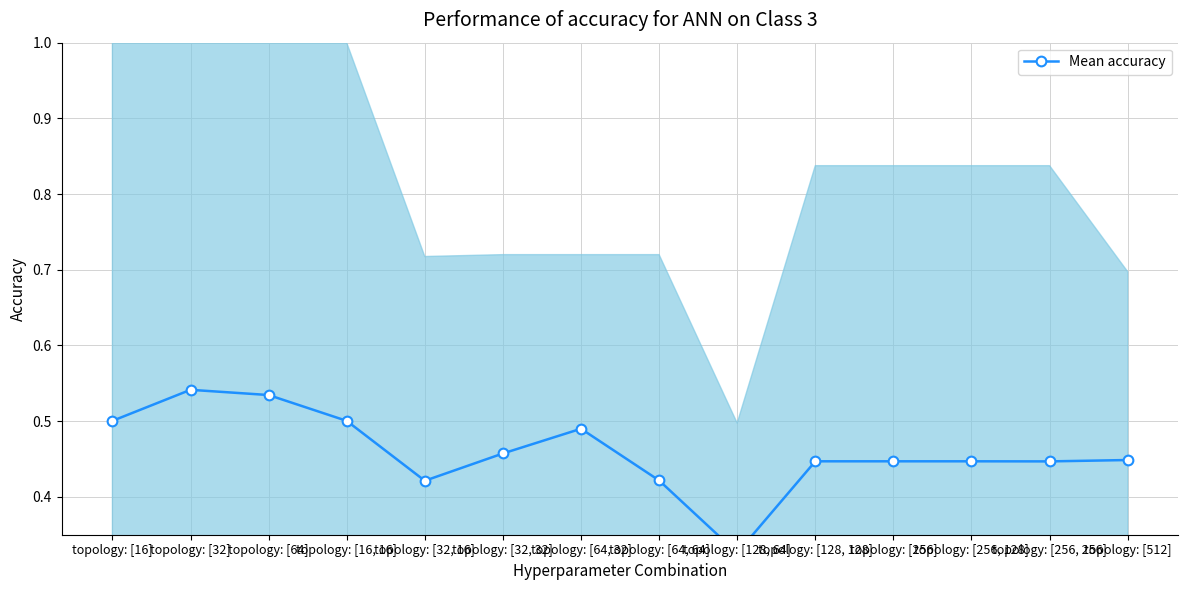

The chart shows a value of 0.5 at topology: [64]. True or false?

True